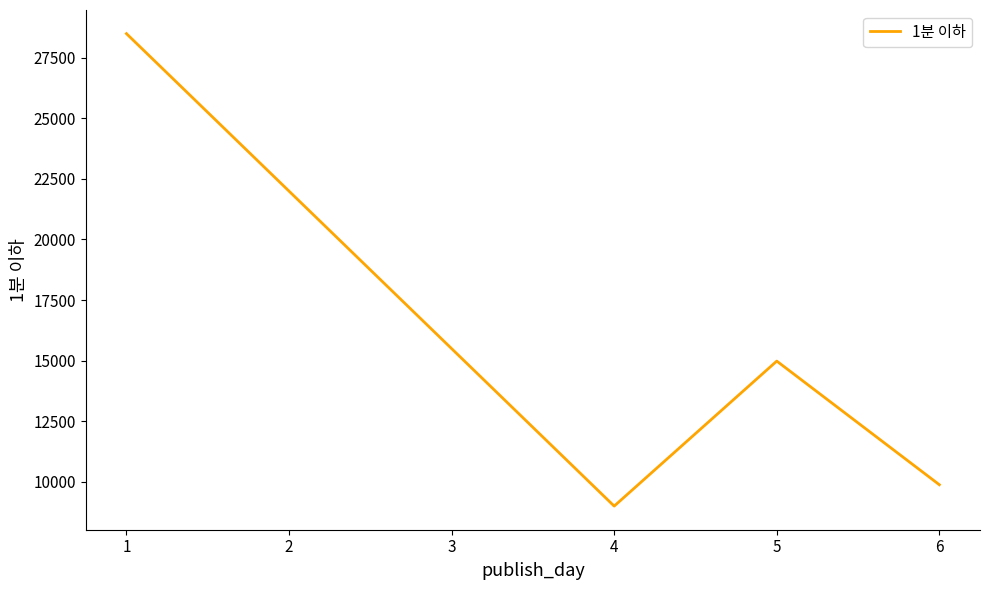

Read the value at 6.

9887.0